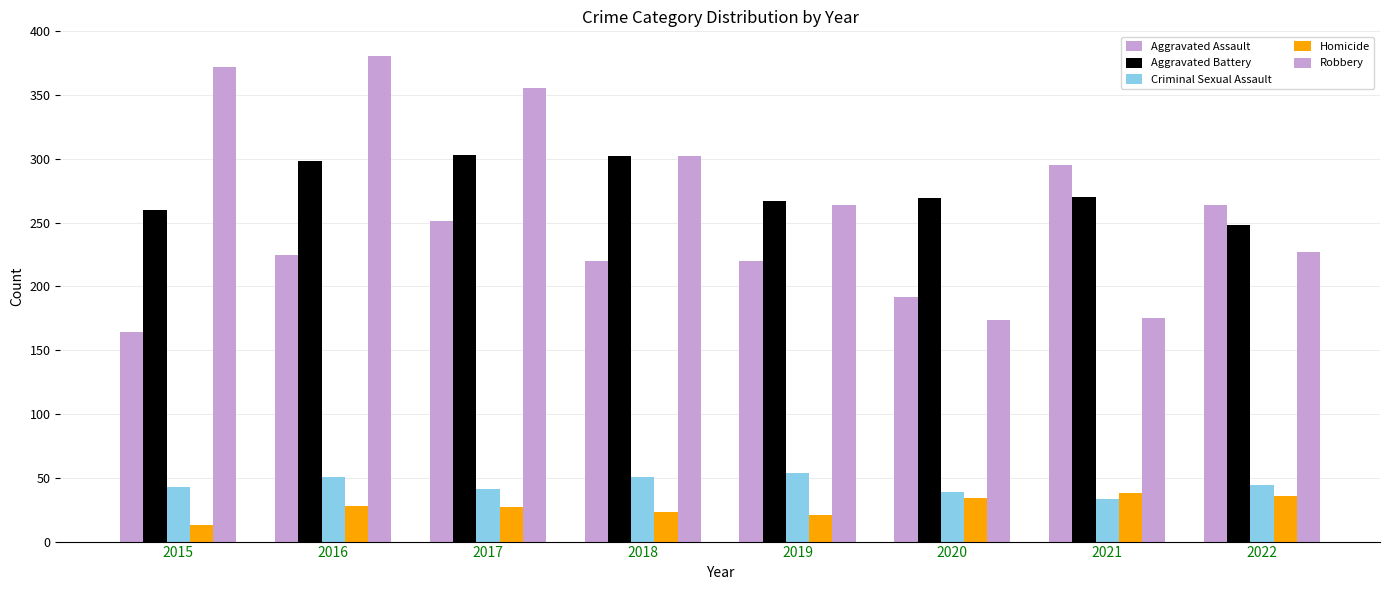

Does the chart contain any negative values?

No